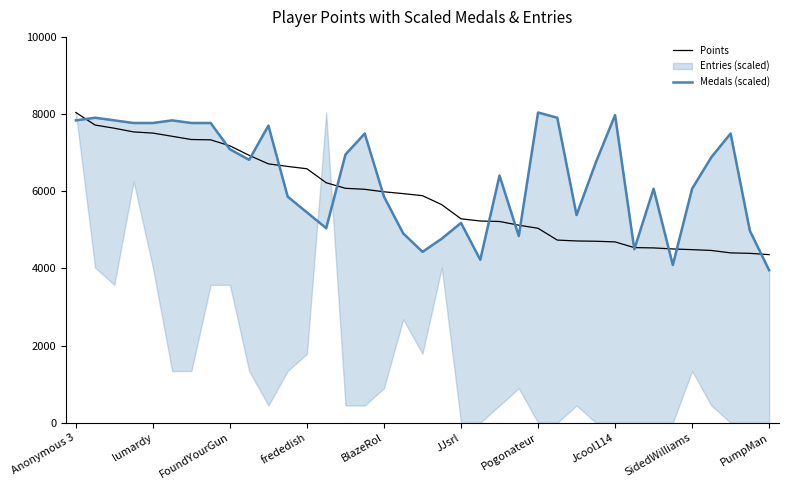

Which category has the highest value in the Points series?

Anonymous 3